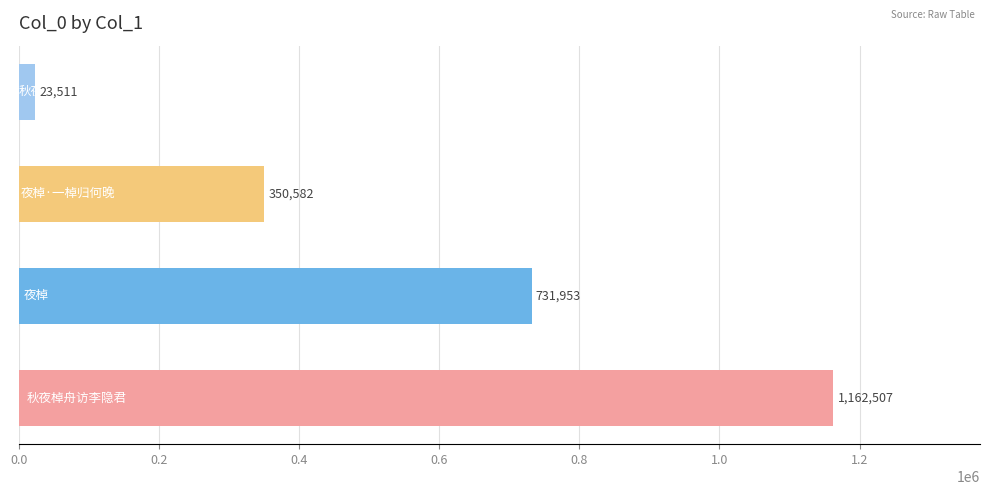

How many series are shown in this chart?

1